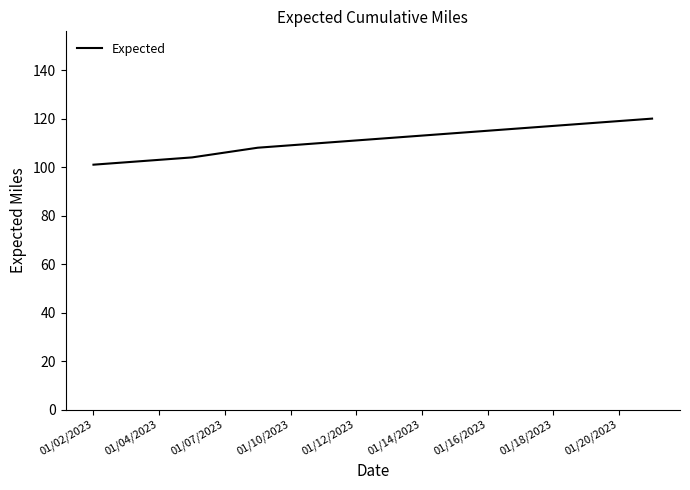

What is the maximum value shown in the chart?

120